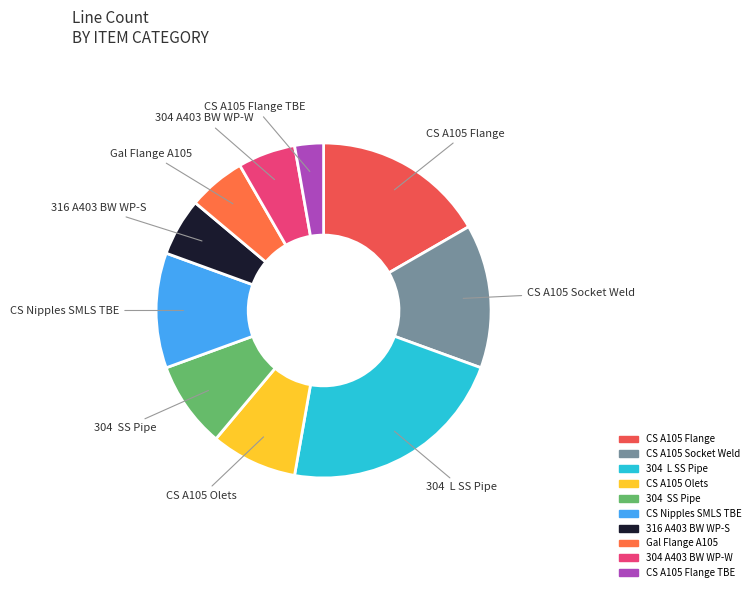

Which category has the smallest portion of the pie?

CS A105 Flange TBE